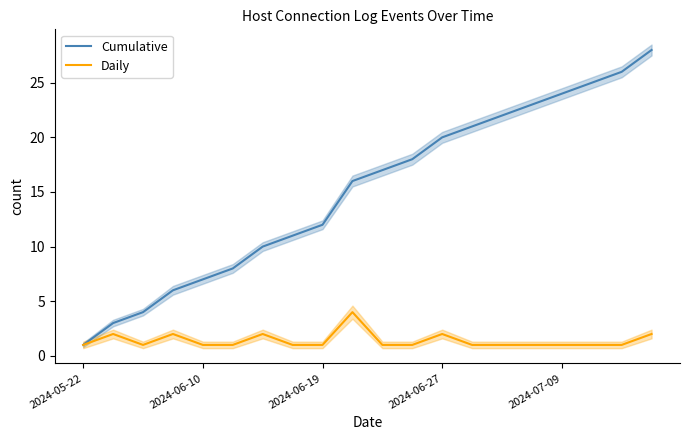

Is it true that Cumulative equals 4 at 5?

False